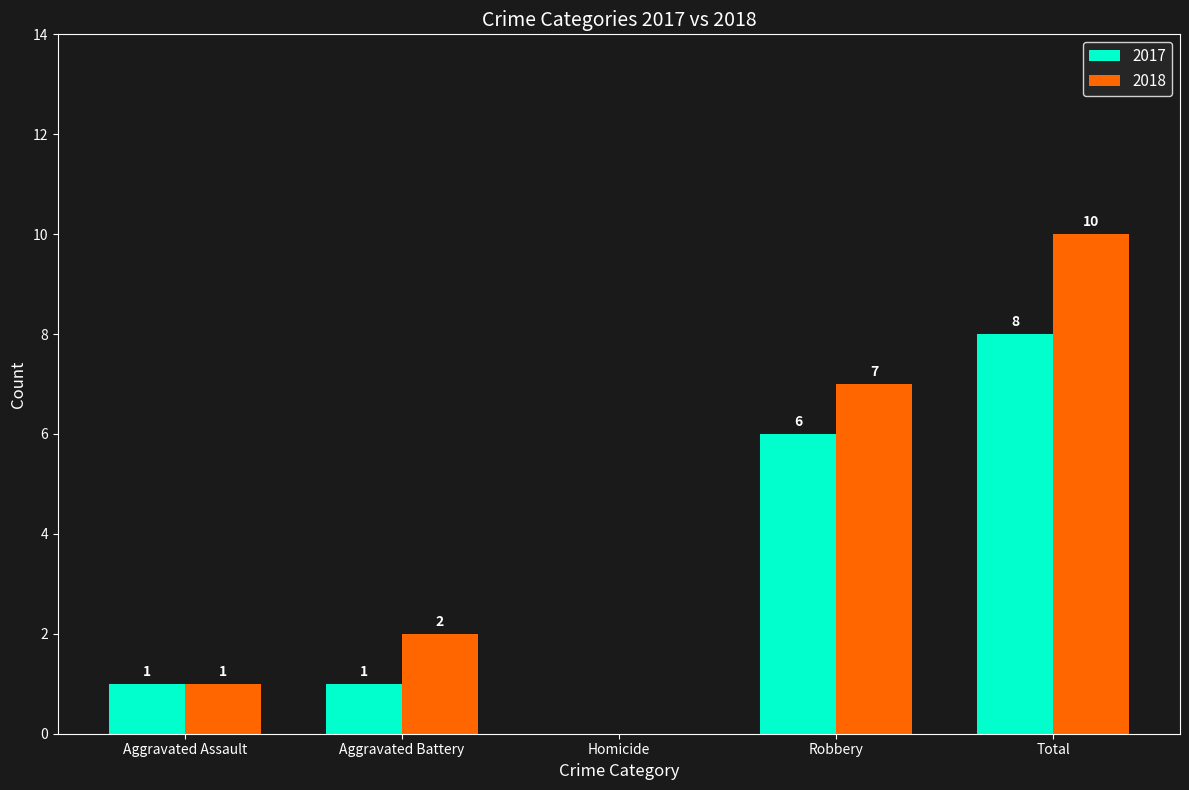

Where is 2017 nearest to the value 4?

Robbery